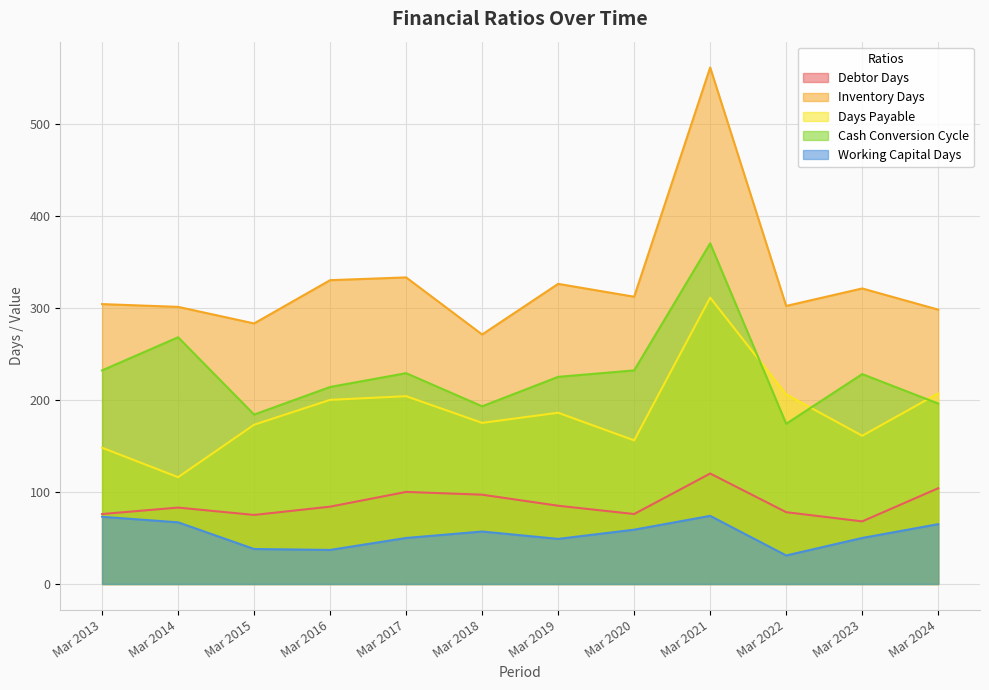

True or false: Debtor Days has a value of 48 at Mar 2017.

False